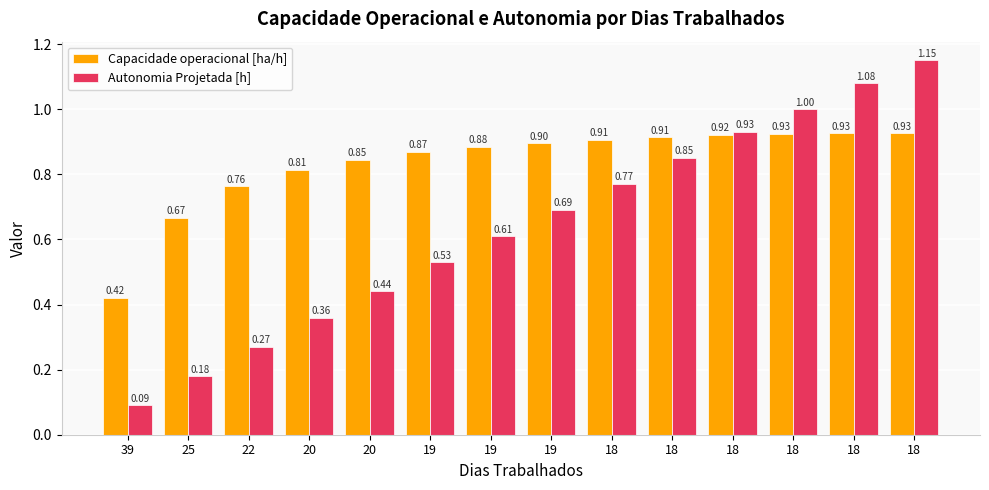

What is the difference between the Capacidade operacional [ha/h] values at 19 and 18?

0.1